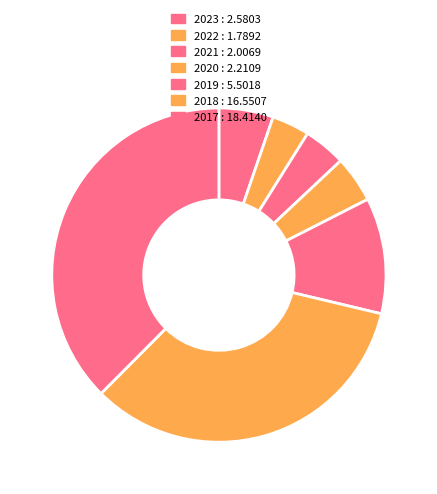

What is the largest slice in the pie chart?

2017